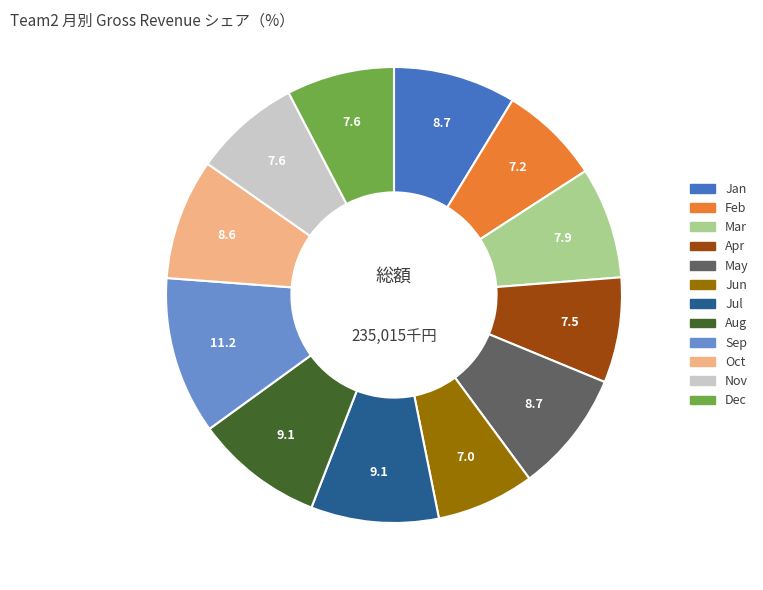

Is it true that Jun is 7% of the pie?

True